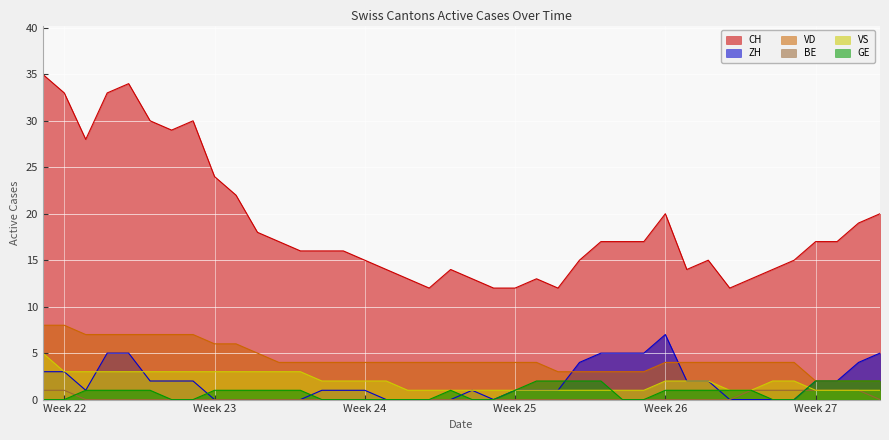

Does the chart display data point markers on the line(s)?

No